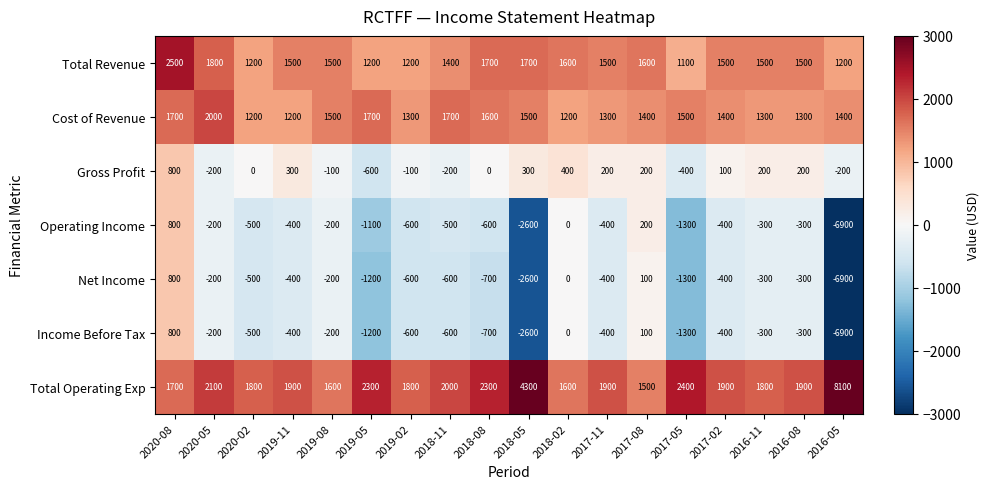

What is the difference between the second highest and second lowest values in the Total Operating Exp series?

2700